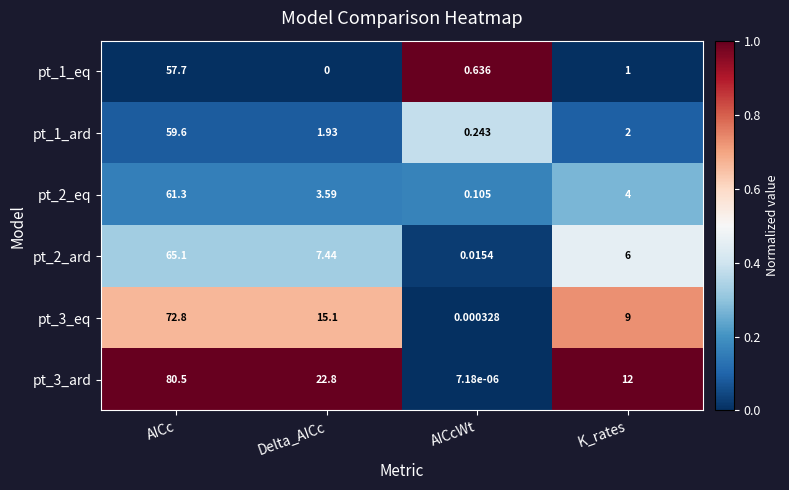

Which label corresponds to the smallest value in the chart?

Delta_AICc